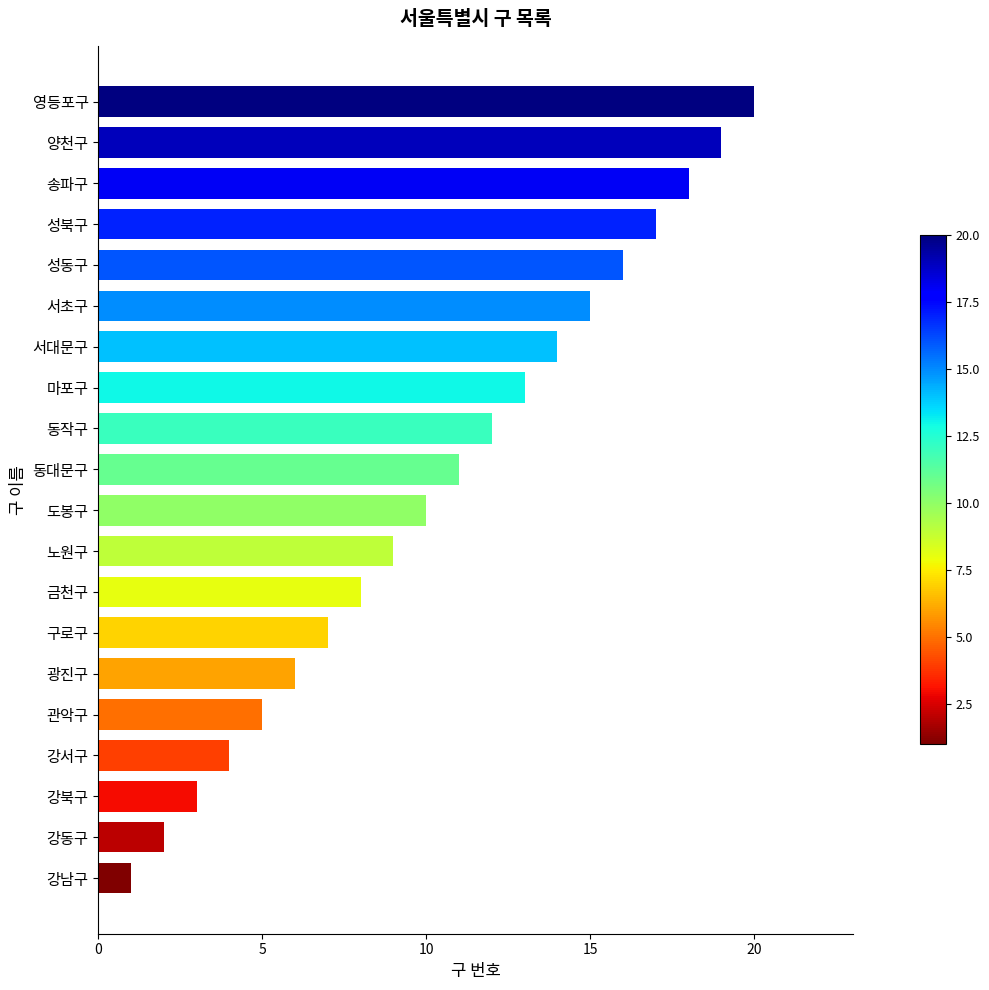

Which label corresponds to the smallest value in the chart?

강남구